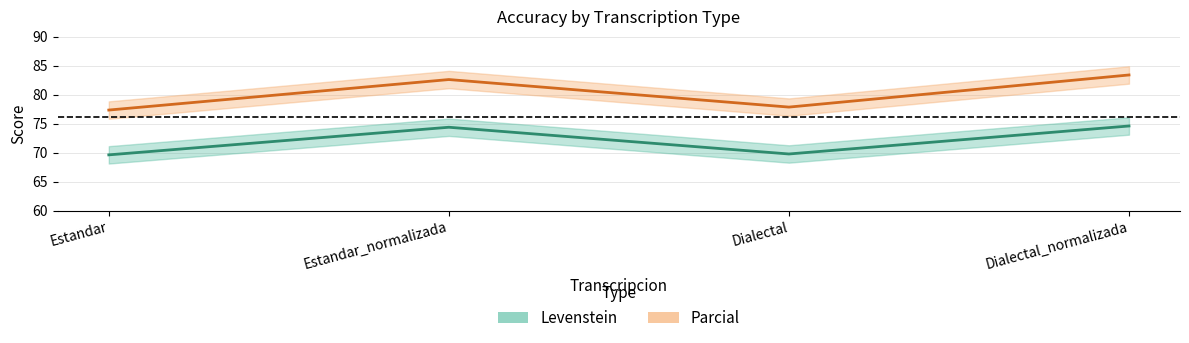

At which category is the sum across all series the highest?

Dialectal_normalizada